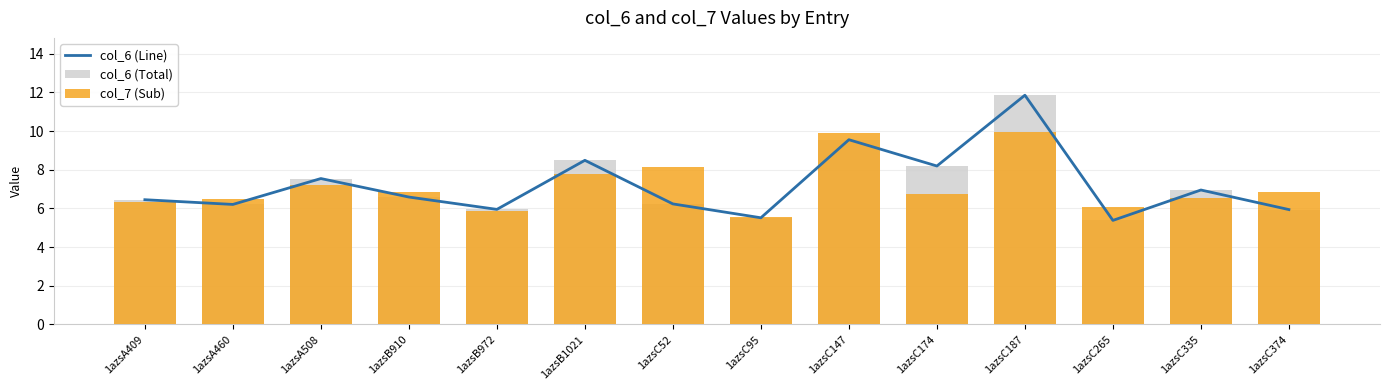

True or false: col_7 (Sub) has a value of 17.7 at 1azsC147.

False